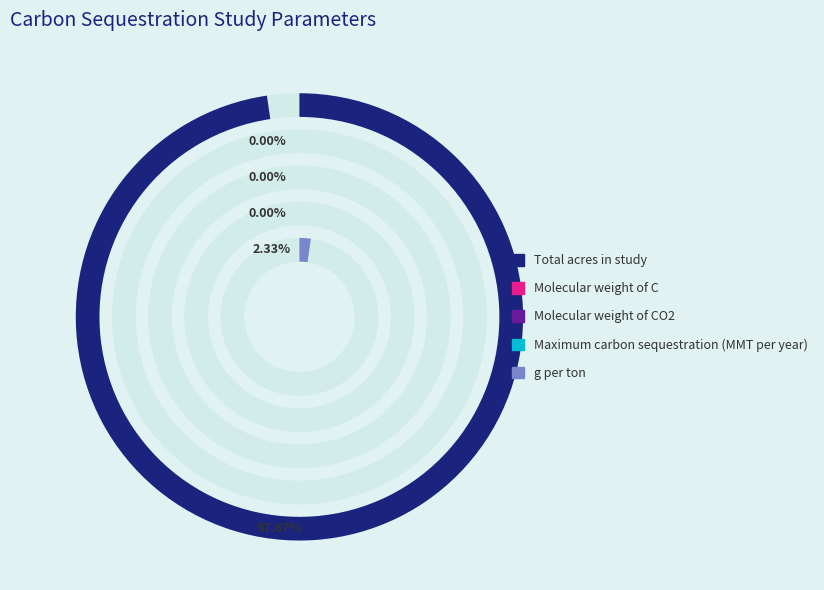

How many slices are in this pie chart?

5